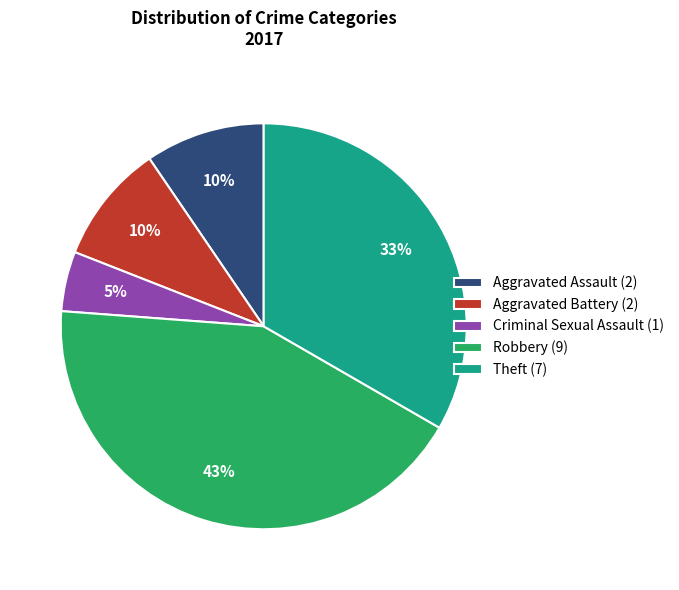

To the nearest percent, what portion does Theft represent?

33%